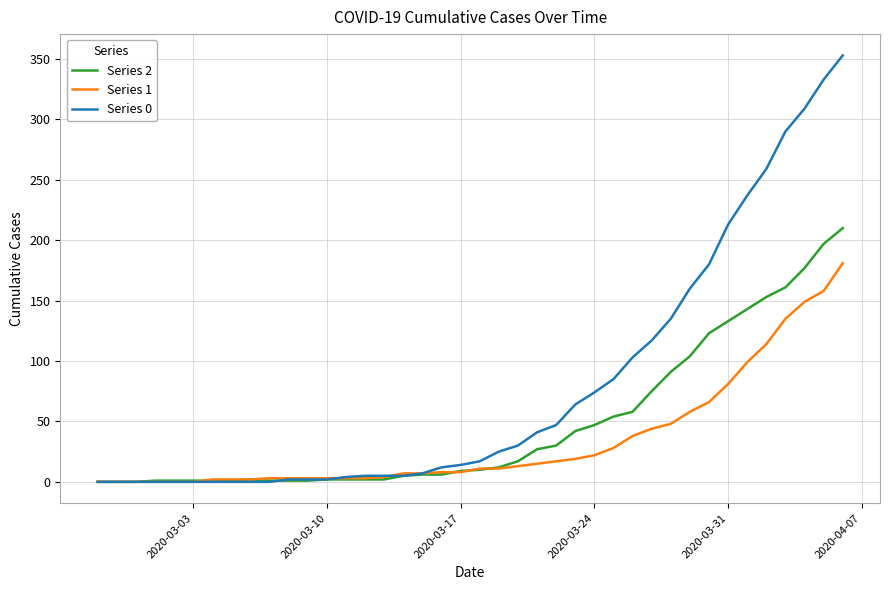

At how many categories does at least one series exceed 125?

10